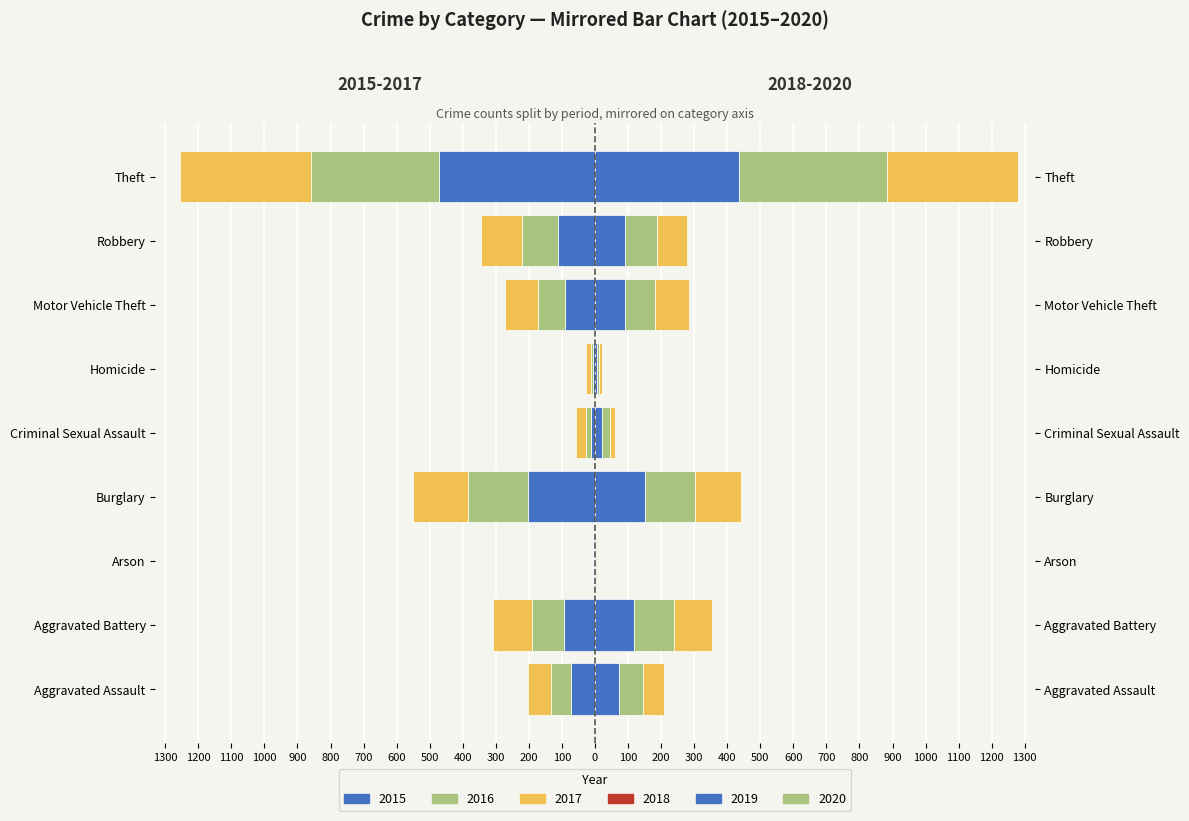

Which series has the largest total across all categories?

2019